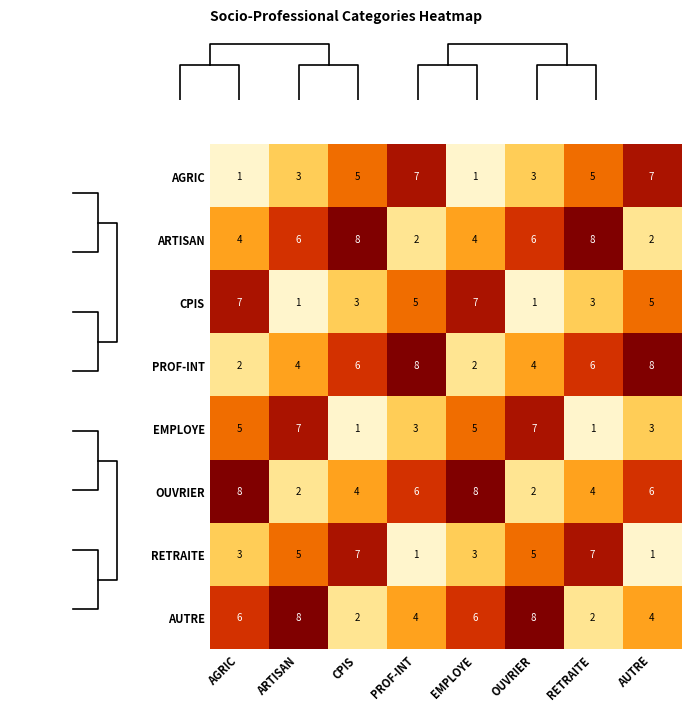

What is the approximate value of CPIS at AUTRE?

5